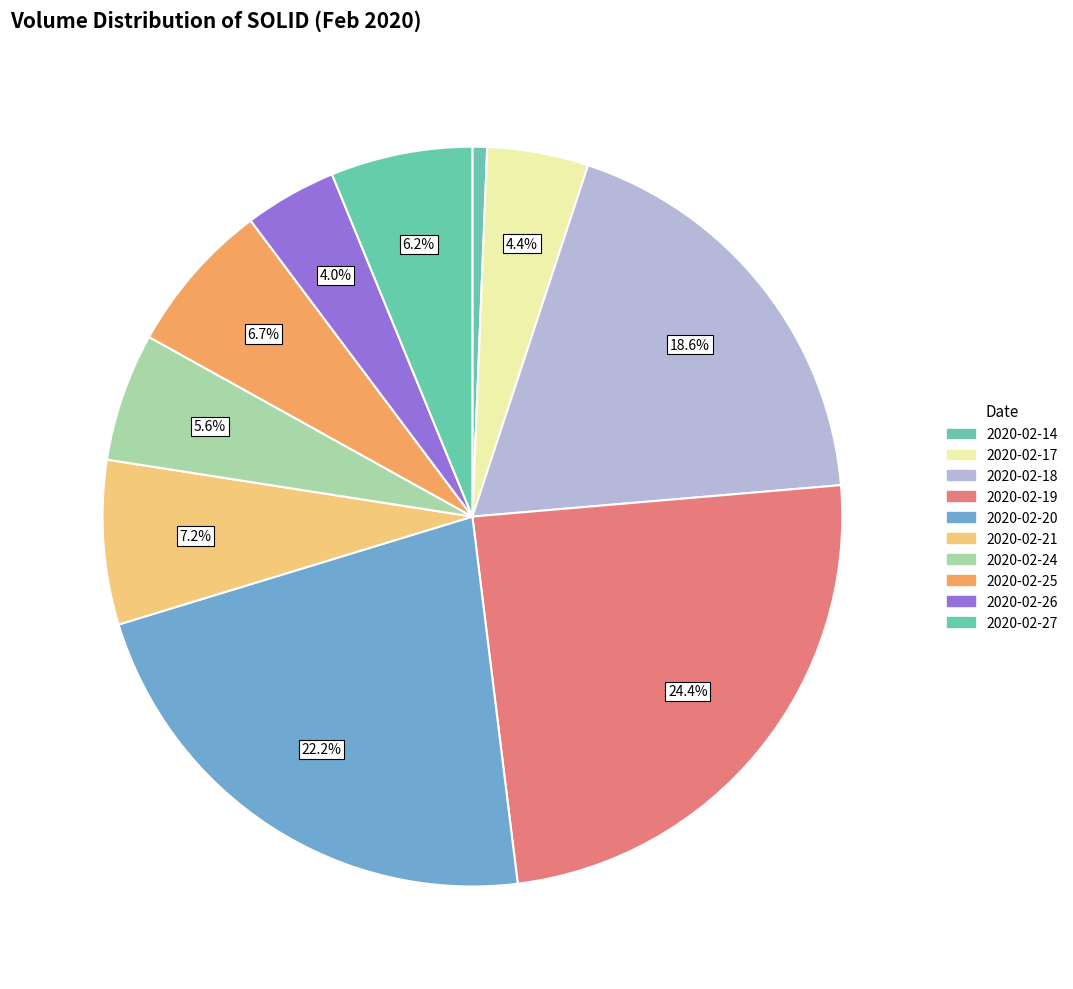

How much of the chart is everything except 2020-02-25?

93.3%